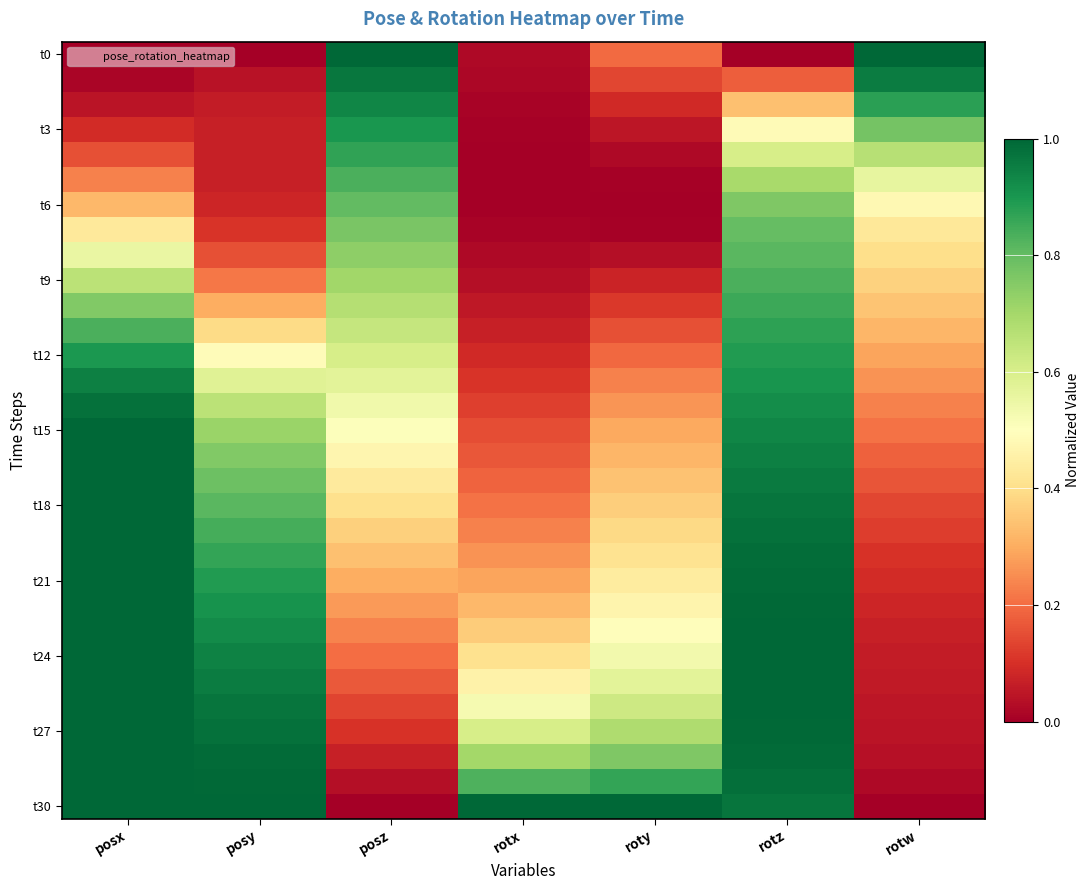

Which label corresponds to the smallest value in the chart?

posx